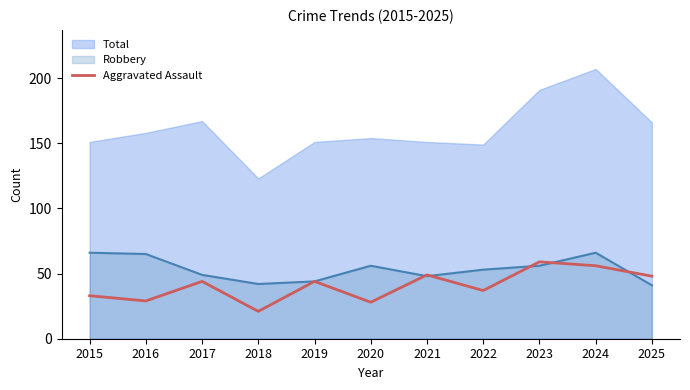

What is the minimum value for Aggravated Assault?

21